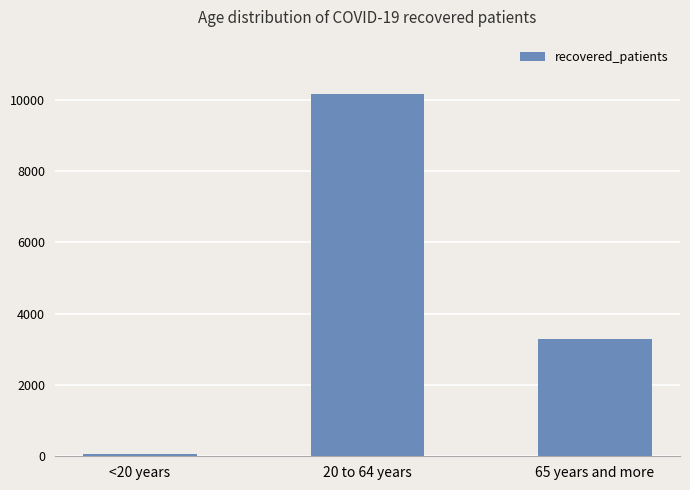

What is the change in value from <20 years to 20 to 64 years?

+10098